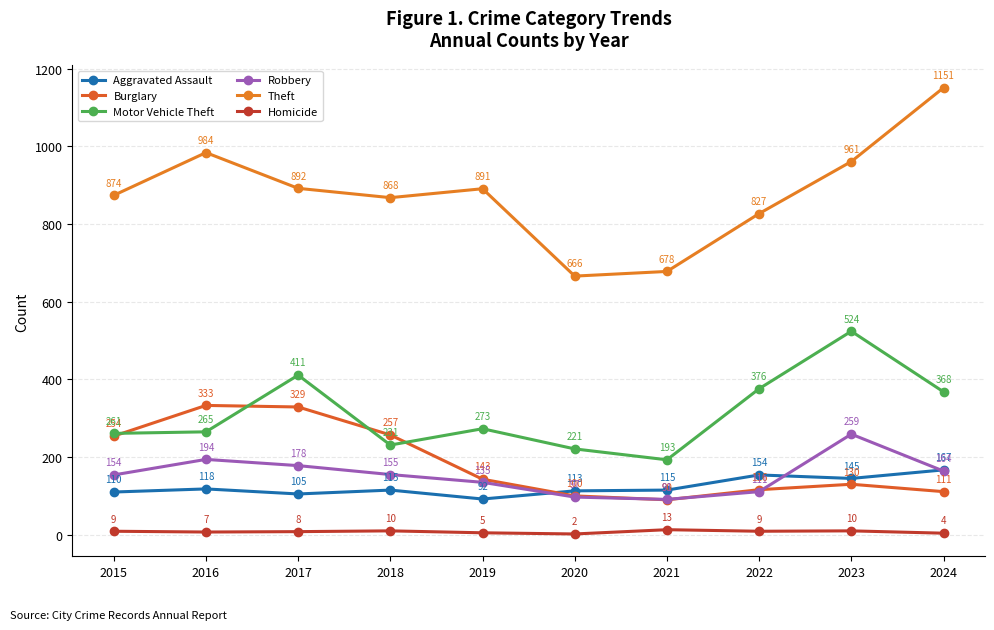

At how many categories does at least one series exceed 955?

3